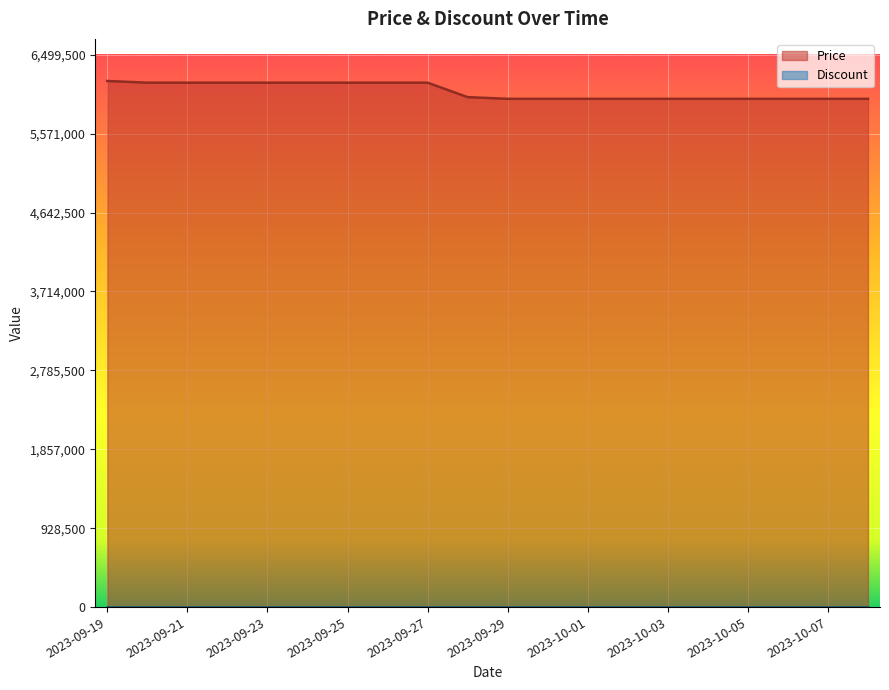

Where is the data nearest to the value 6085000?

2023-09-20